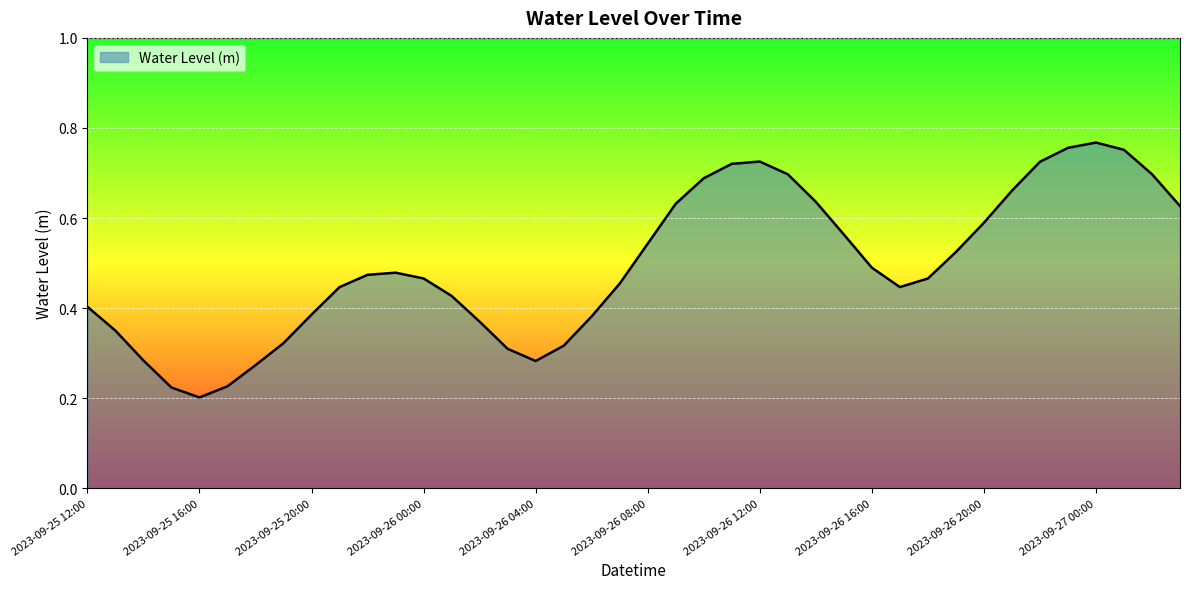

Does the chart display data point markers on the line(s)?

No